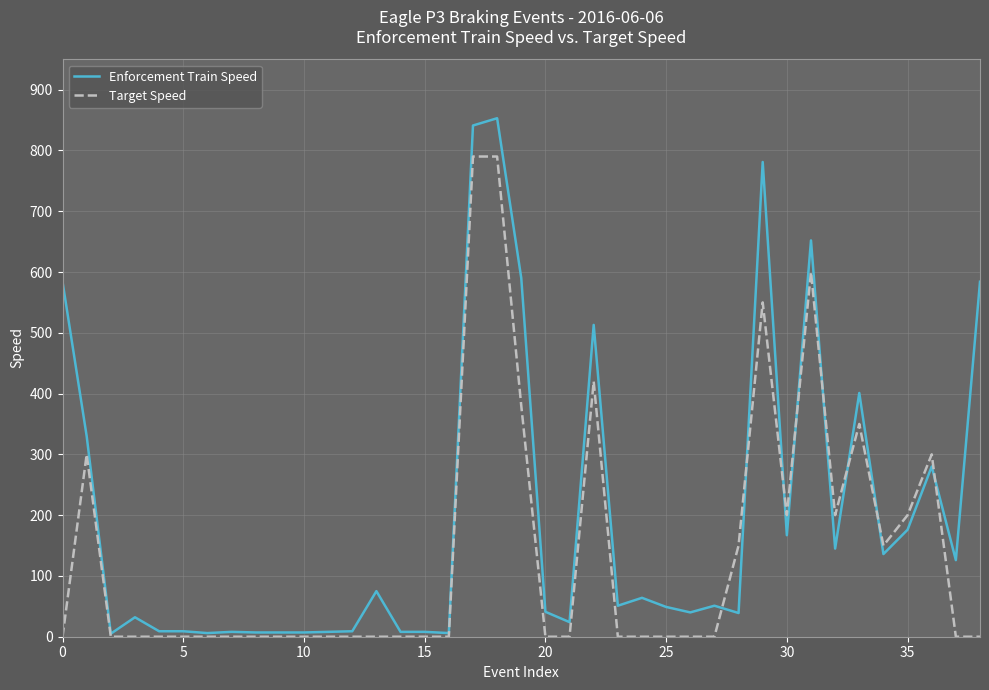

How many values in the Target Speed series exceed 0?

14